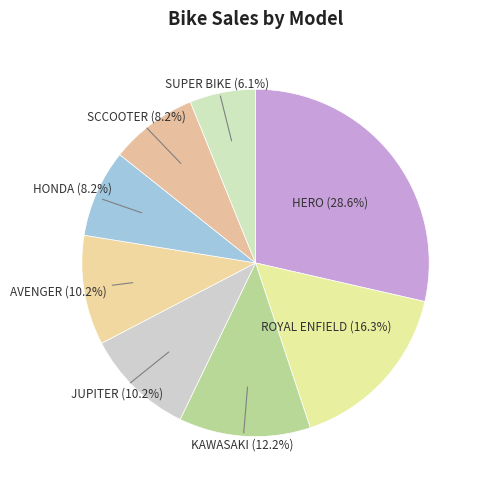

Count the number of slices in the pie.

8